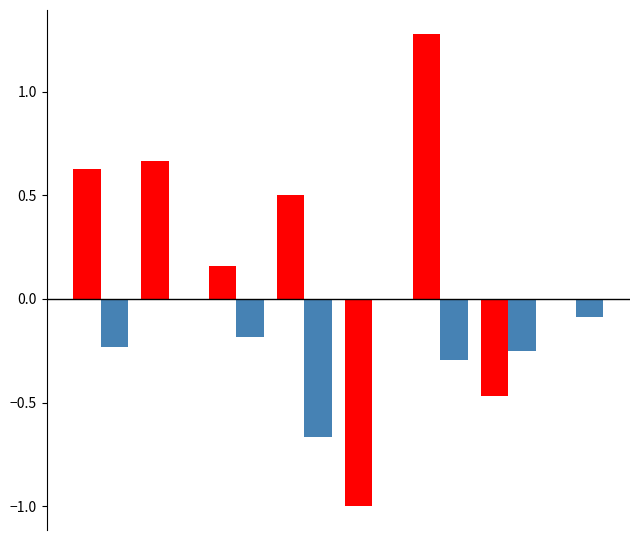

What is the greatest value displayed?

1.3